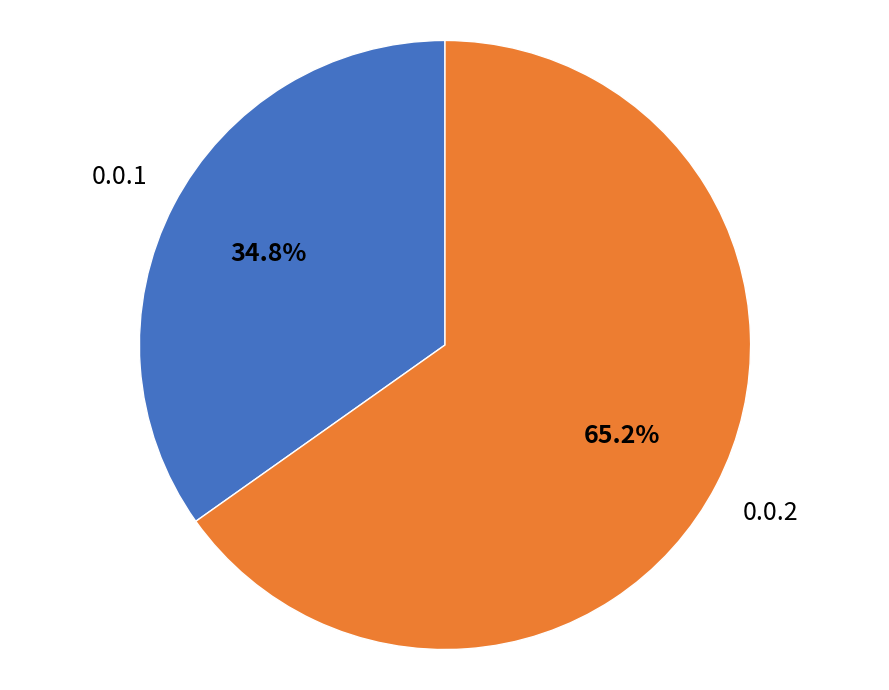

Is there a majority slice in this chart?

Yes